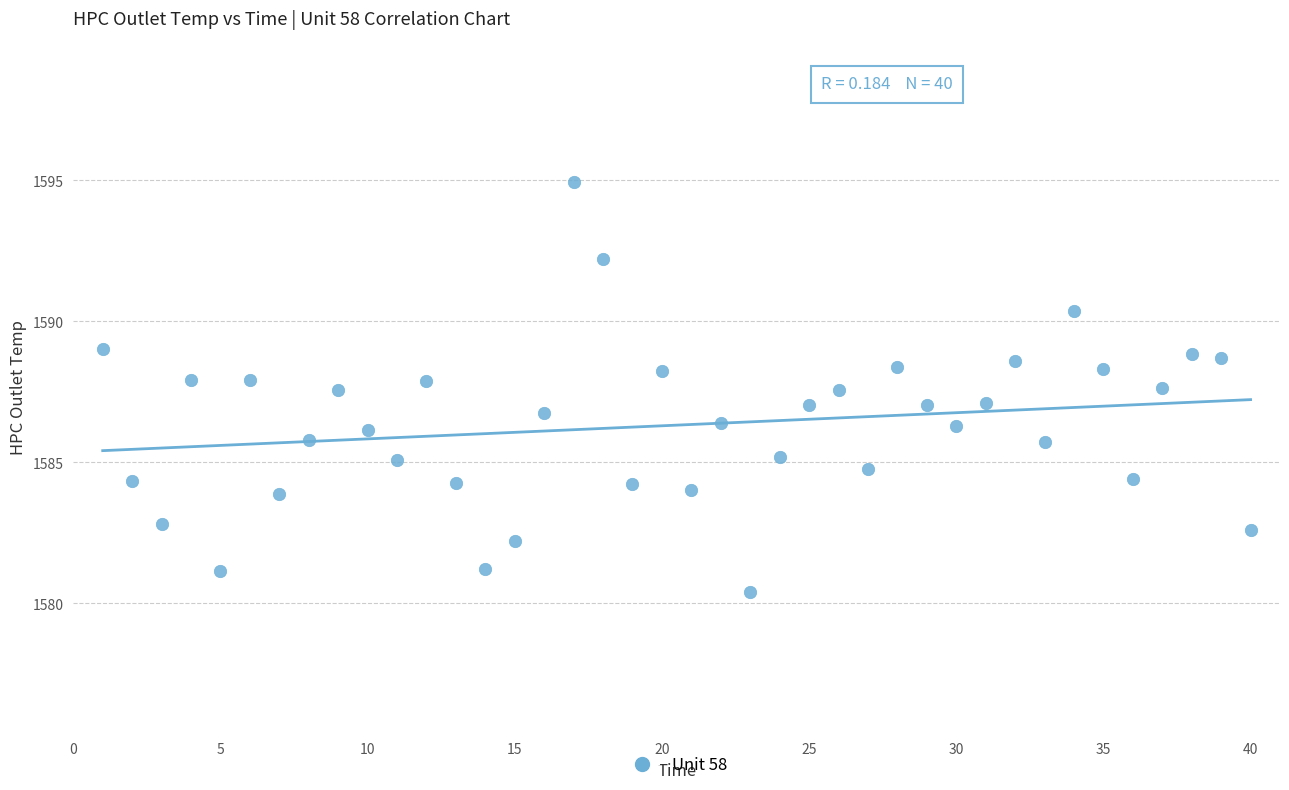

What is the range of Y values (max minus min)?

14.5